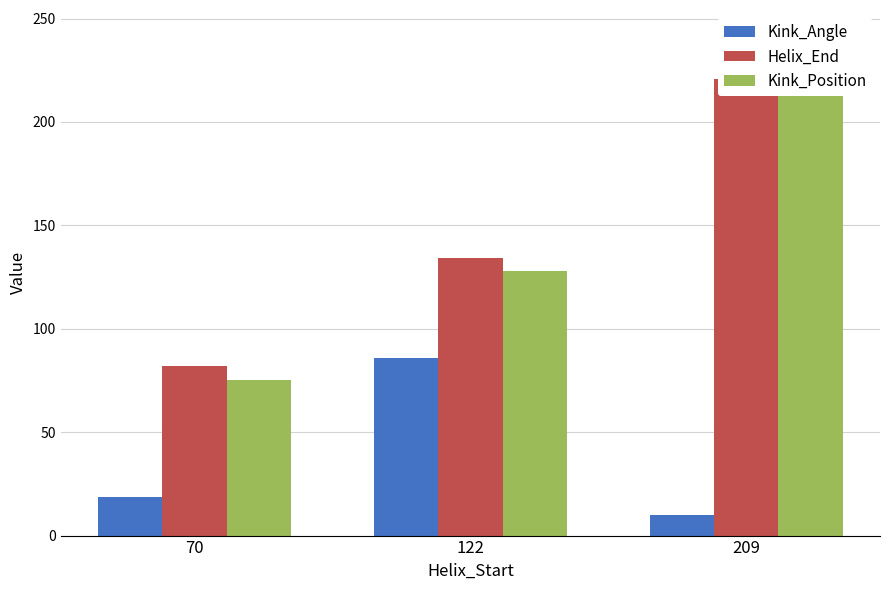

How many bars are there in each group?

3